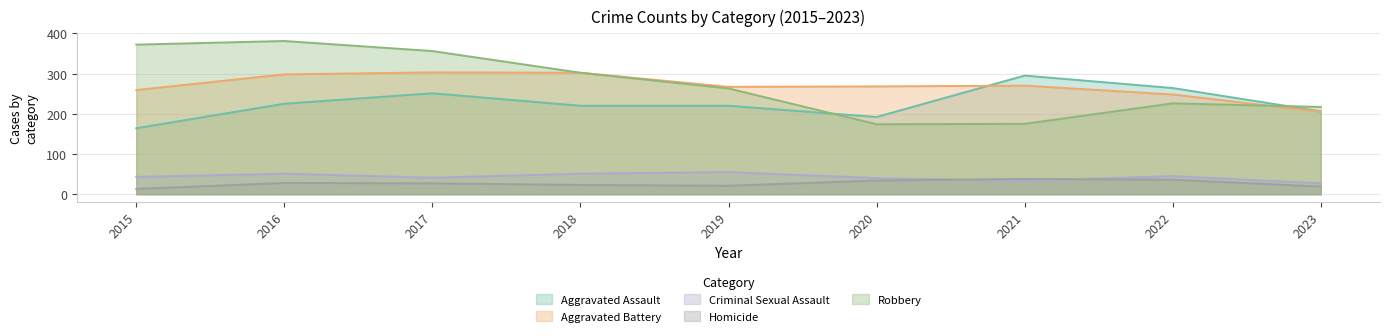

True or false: Aggravated Battery has more than 1 points higher than both neighbors.

True